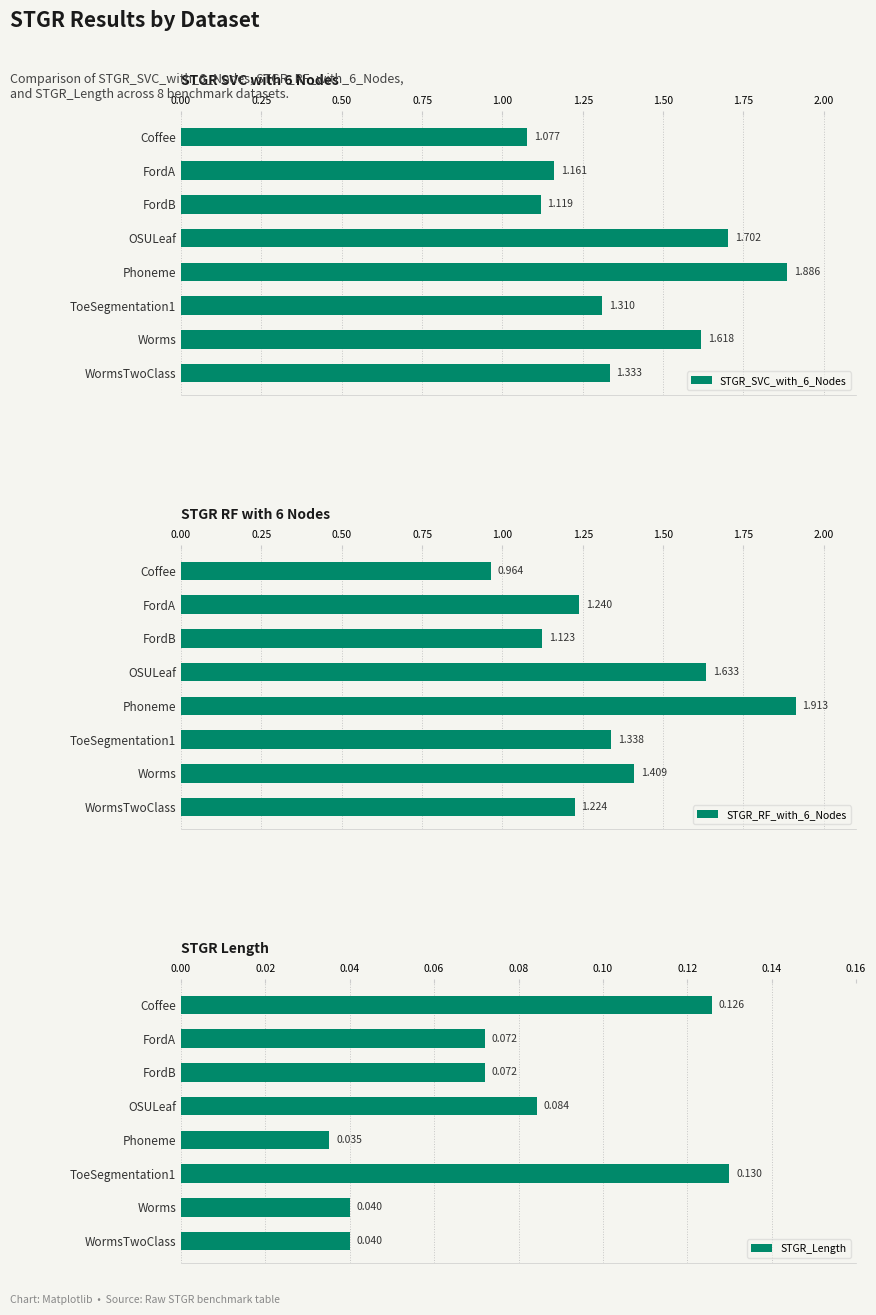

True or false: STGR_RF_with_6_Nodes has a value of 1.6 at Coffee.

False